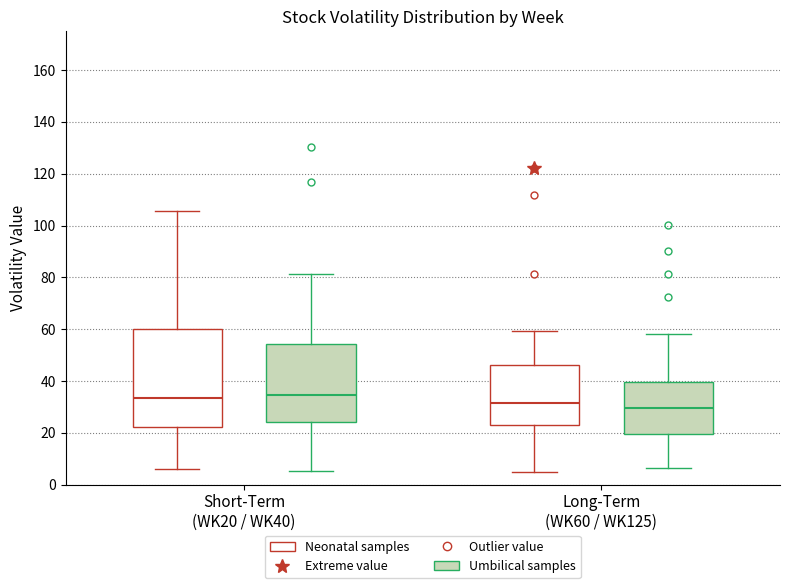

Where does the lower whisker of the box for Short-Term (WK20 / WK40) (Umbilical samples) end on the y-axis? The values are not printed on the chart, so give them approximately, as read against the axis.

6